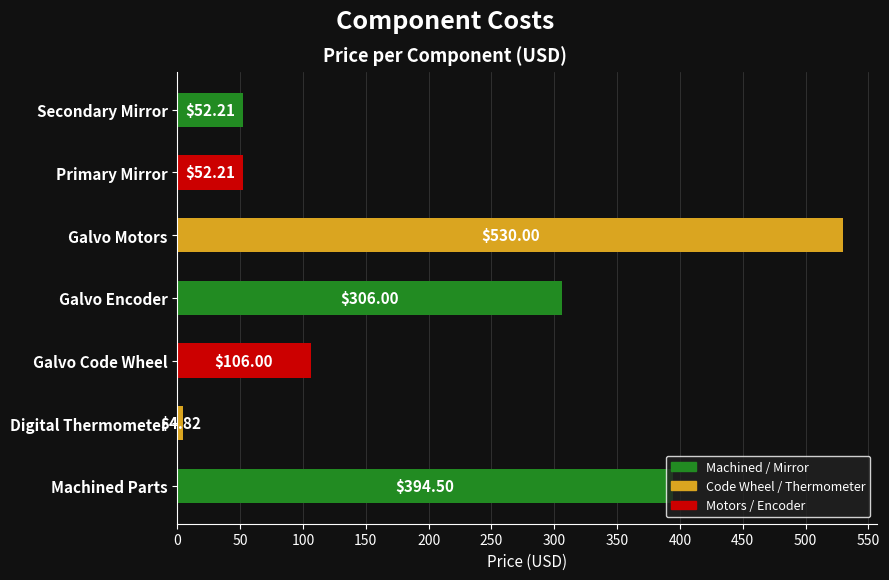

At which label is the value closest to 267?

Galvo Encoder